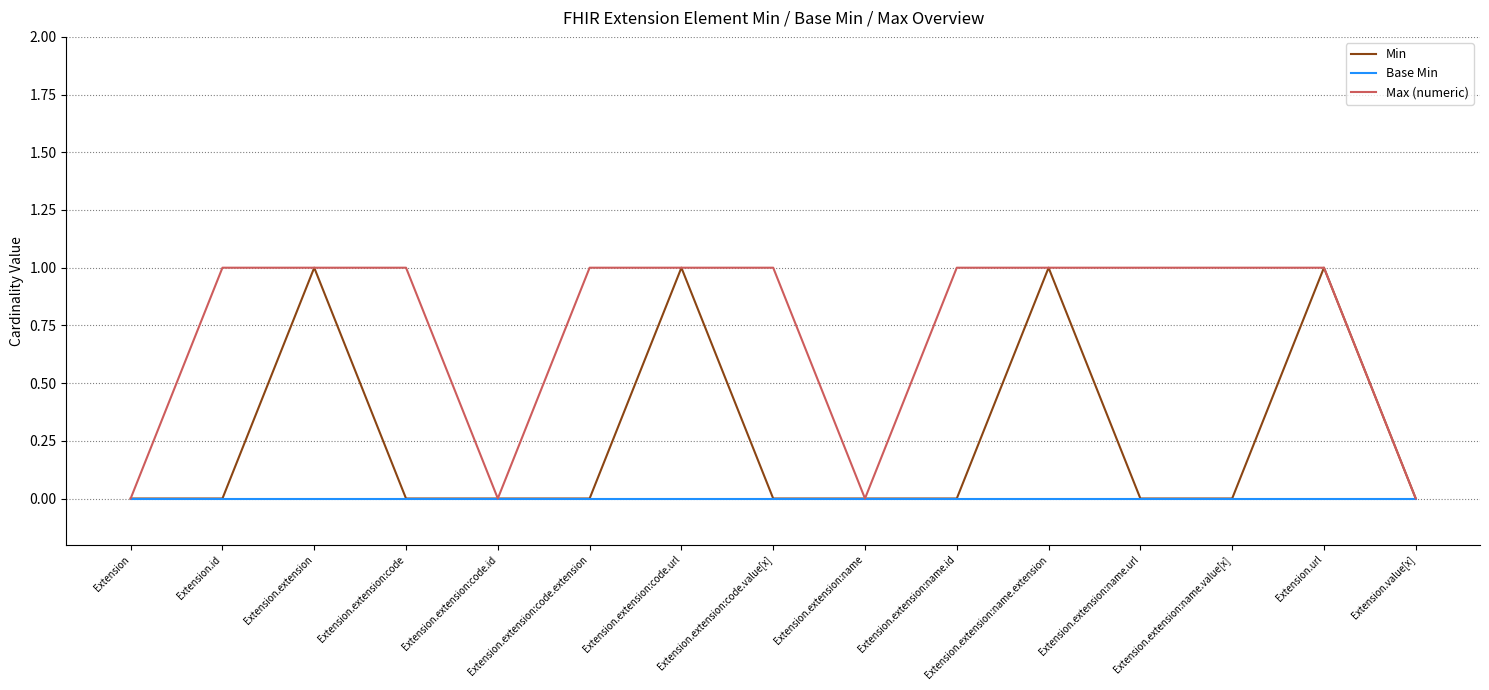

Reading right to left, extract all data points from this chart.

Min: Extension.value[x]=0	Extension.url=1	Extension.extension:name.value[x]=0	Extension.extension:name.url=0	Extension.extension:name.extension=1	Extension.extension:name.id=0	Extension.extension:name=0	Extension.extension:code.value[x]=0	Extension.extension:code.url=1	Extension.extension:code.extension=0	Extension.extension:code.id=0	Extension.extension:code=0	Extension.extension=1	Extension.id=0	Extension=0
Base Min: Extension.value[x]=0	Extension.url=0	Extension.extension:name.value[x]=0	Extension.extension:name.url=0	Extension.extension:name.extension=0	Extension.extension:name.id=0	Extension.extension:name=0	Extension.extension:code.value[x]=0	Extension.extension:code.url=0	Extension.extension:code.extension=0	Extension.extension:code.id=0	Extension.extension:code=0	Extension.extension=0	Extension.id=0	Extension=0
Max (numeric): Extension.value[x]=0	Extension.url=1	Extension.extension:name.value[x]=1	Extension.extension:name.url=1	Extension.extension:name.extension=1	Extension.extension:name.id=1	Extension.extension:name=0	Extension.extension:code.value[x]=1	Extension.extension:code.url=1	Extension.extension:code.extension=1	Extension.extension:code.id=0	Extension.extension:code=1	Extension.extension=1	Extension.id=1	Extension=0